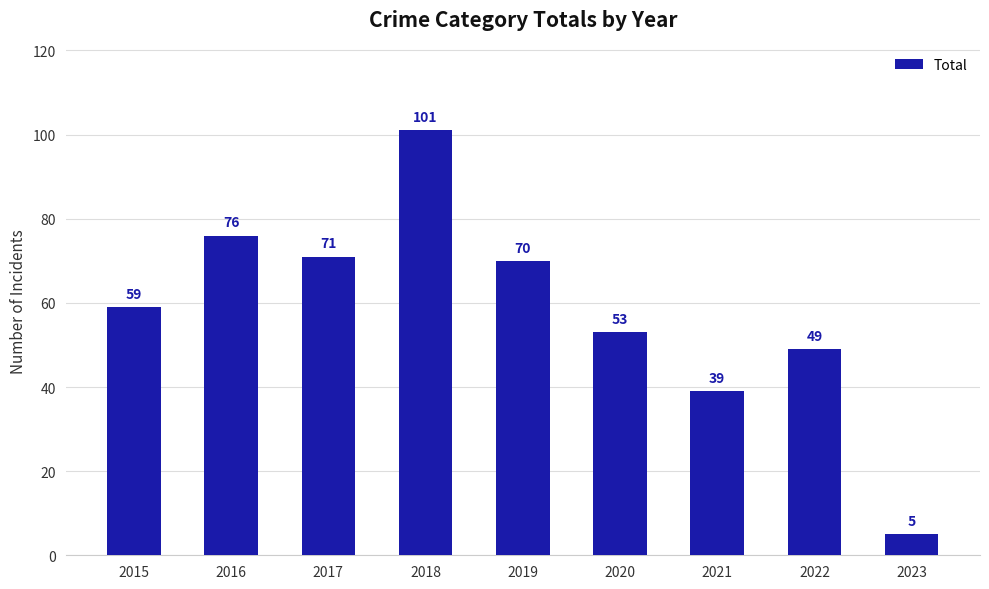

Reading left to right, extract all data points from this chart.

59	76	71	101	70	53	39	49	5